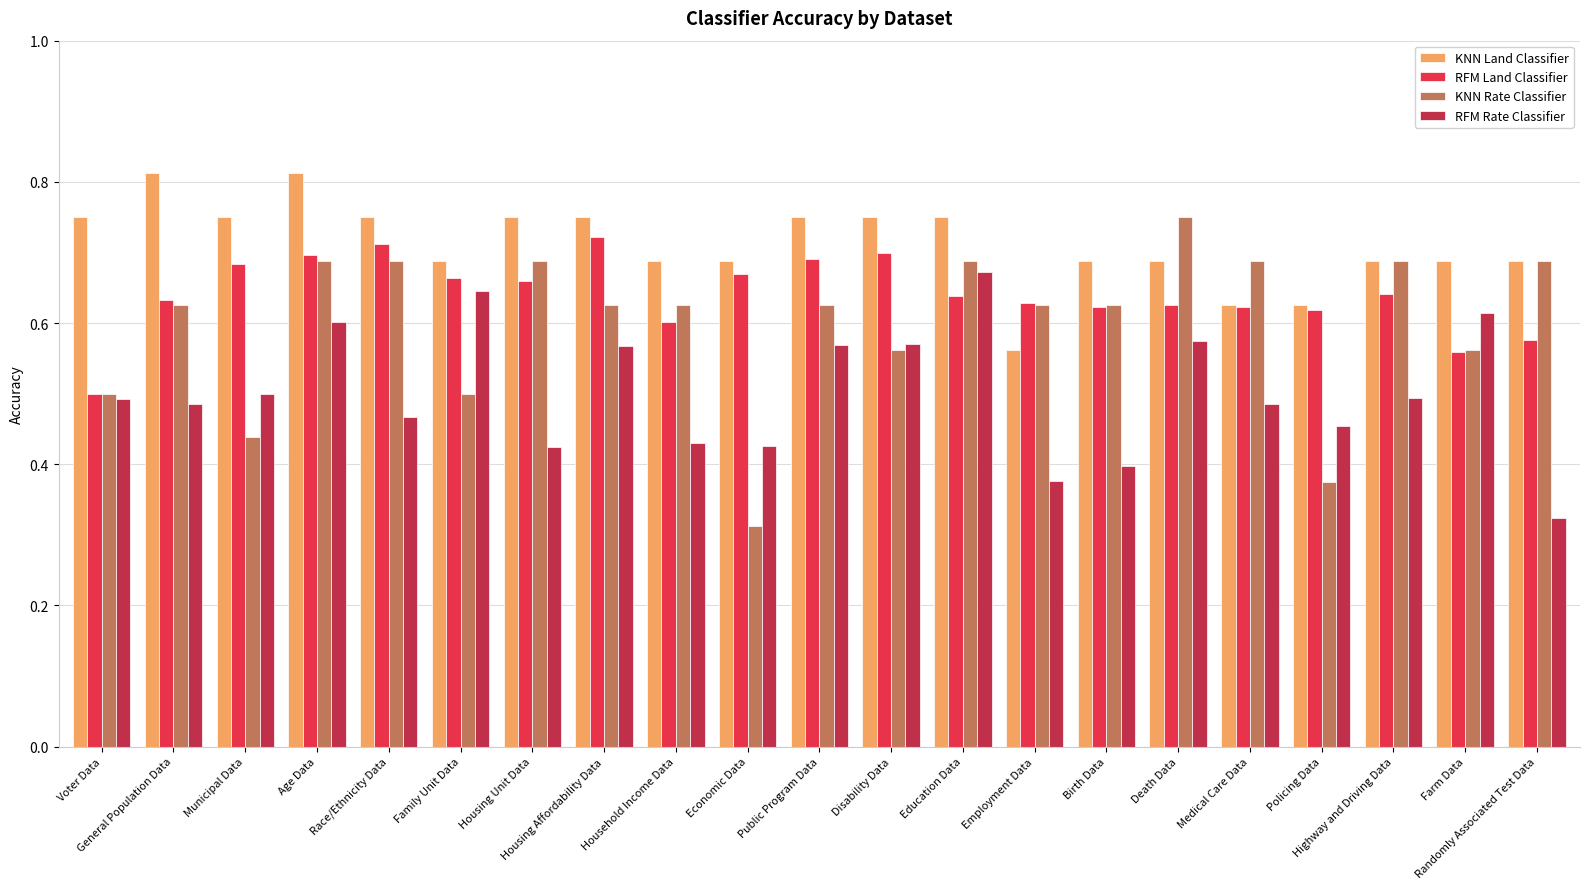

How many RFM Rate Classifier values are between 0 and 1?

21